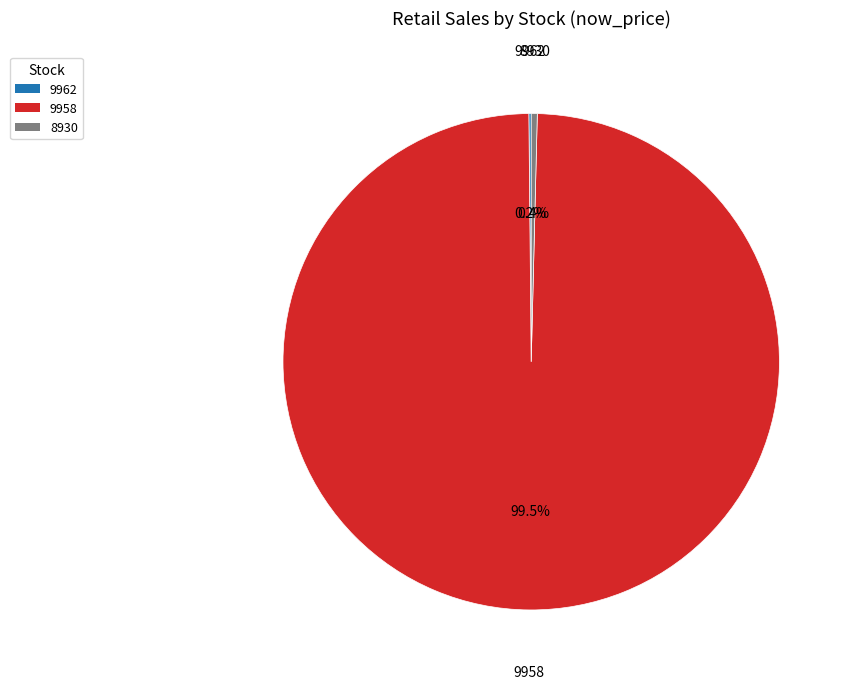

Which slice is the largest?

9958